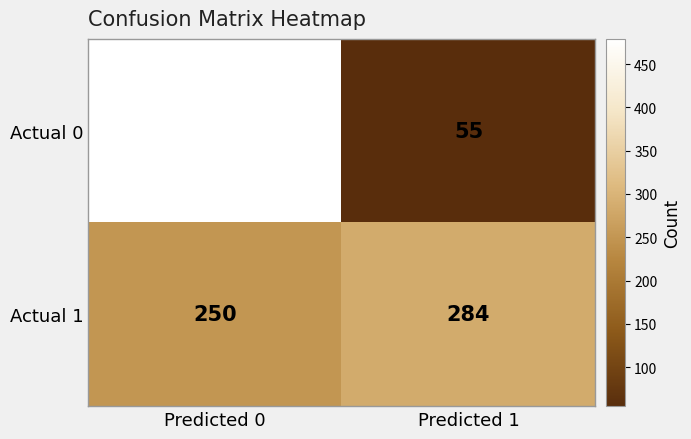

What is the approximate value of Actual 0 at Predicted 1, to the nearest 5?

55